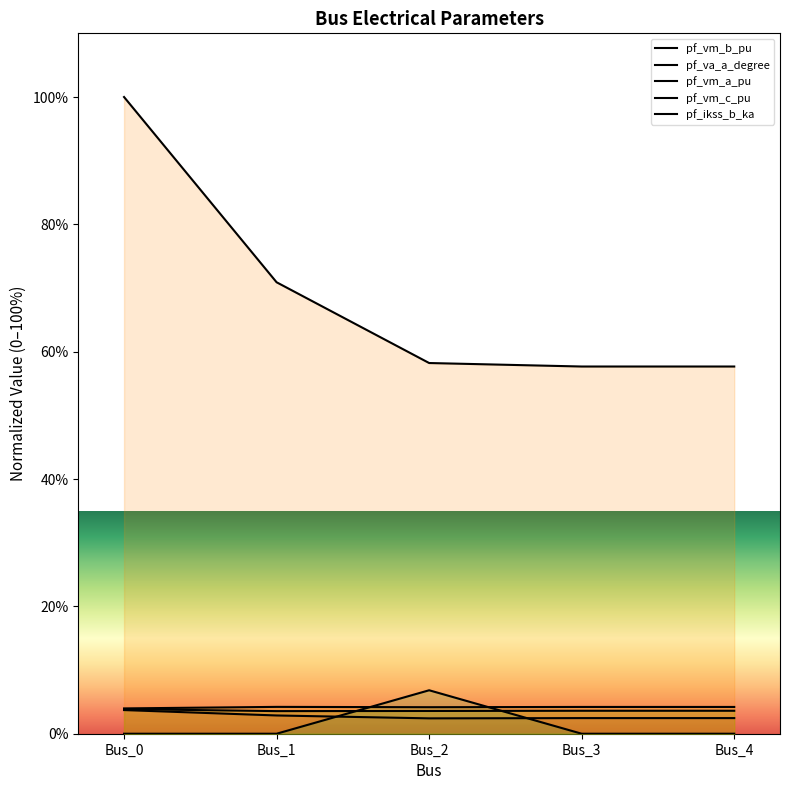

What is the difference between the maximum and minimum values in the pf_vm_c_pu series?

0.3